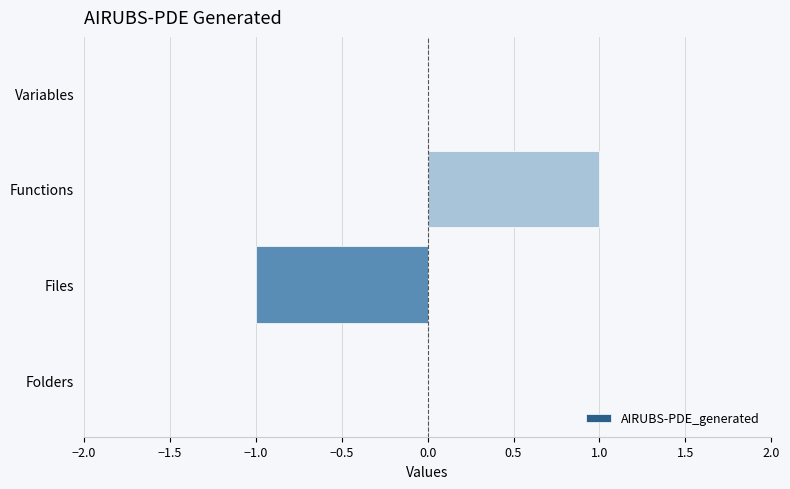

Which label corresponds to the largest value in the chart?

Functions